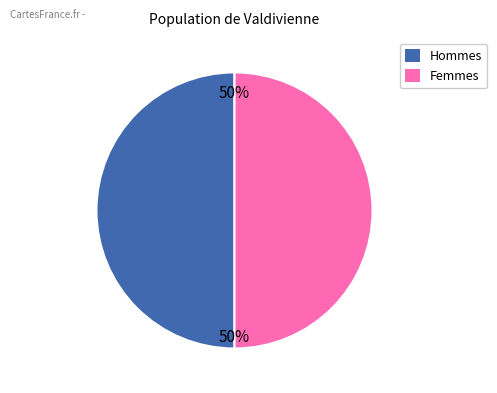

To the nearest percent, what is the average slice percentage?

50%